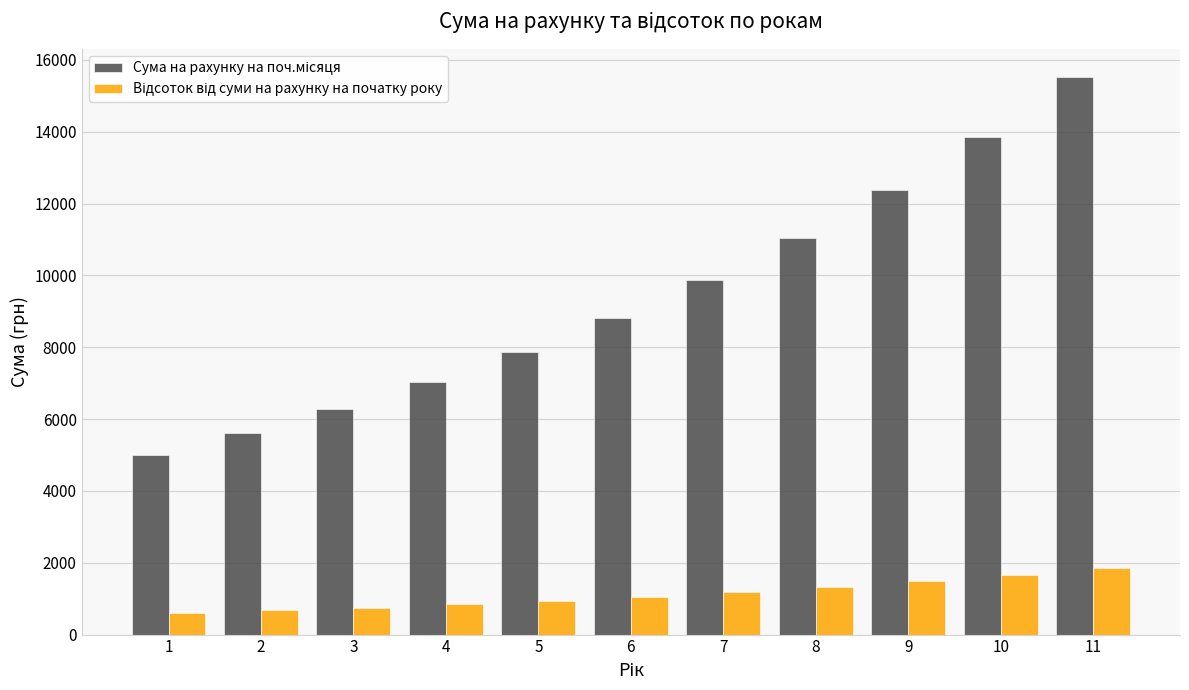

What is the total value across all series at 1?

5600.0